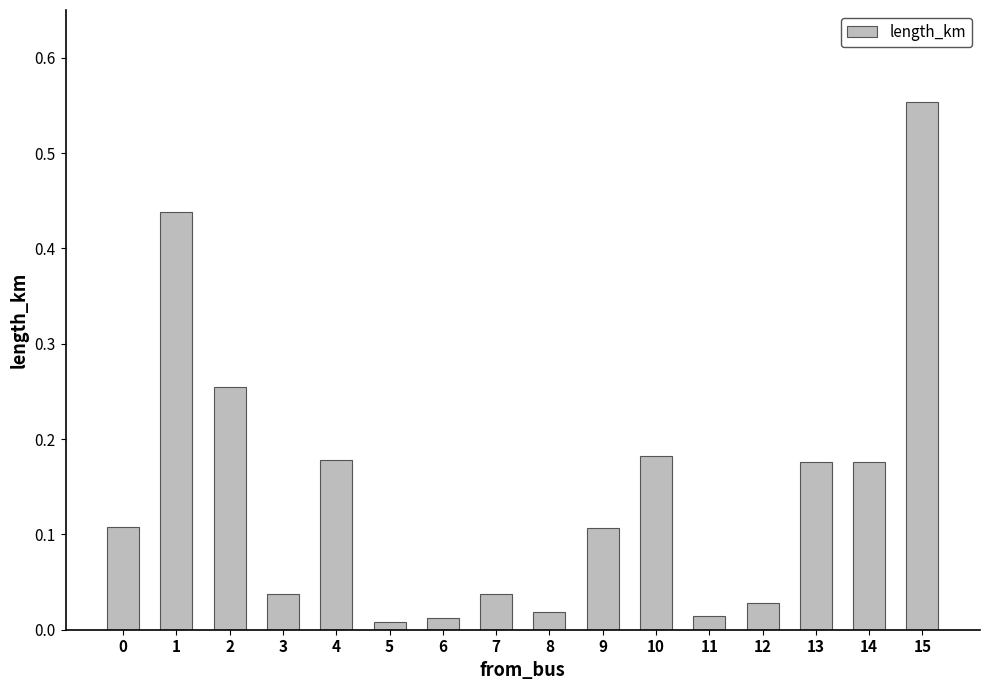

Which category has the highest value across all series?

15